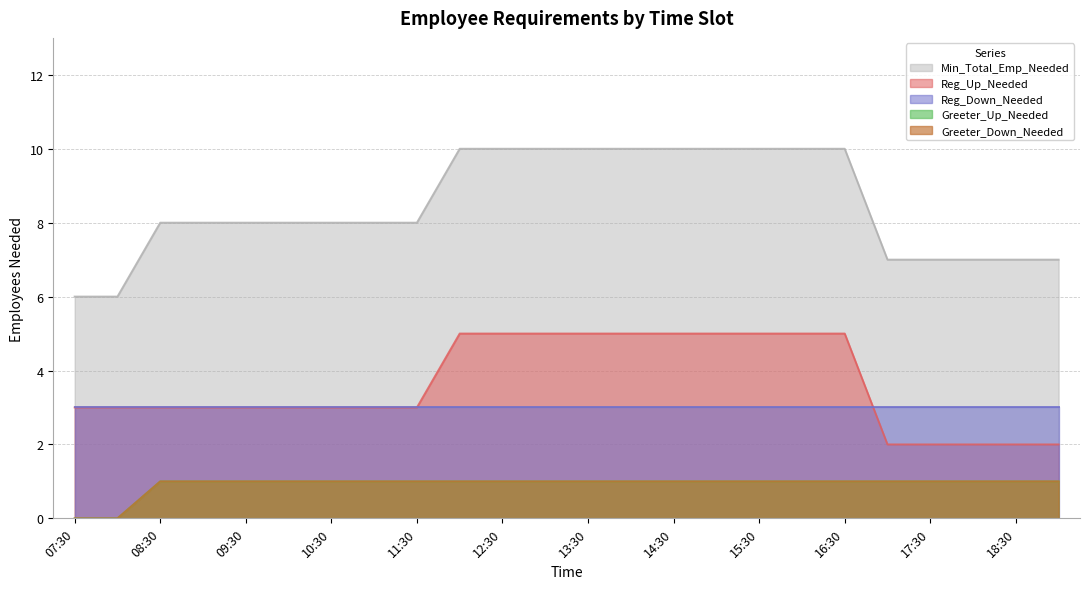

Count the Reg_Up_Needed values in the range 3 to 5.

19